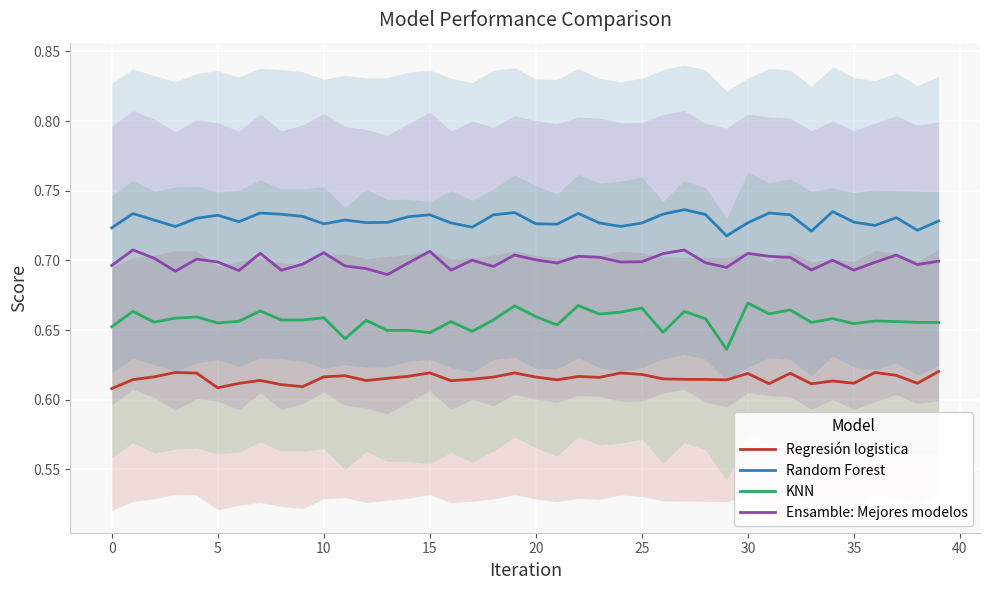

True or false: Regresión logistica has a value of 0.9 at 11.

False